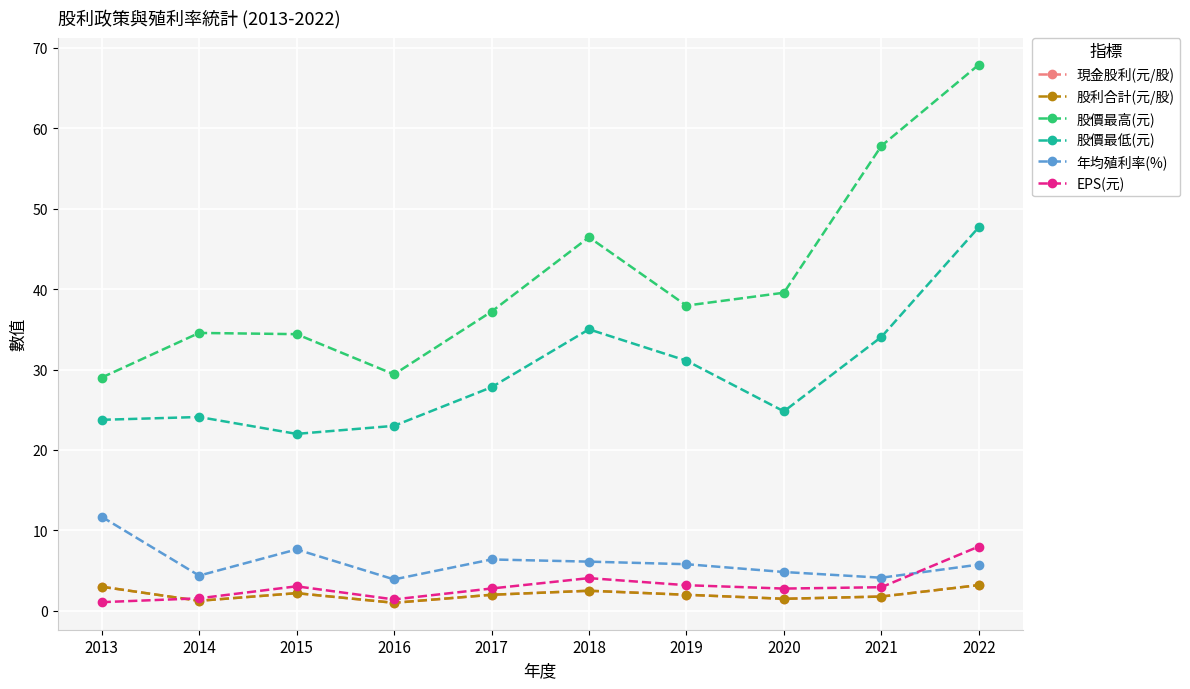

Where do EPS(元) and 現金股利(元/股) first cross each other?

2013 and 2014